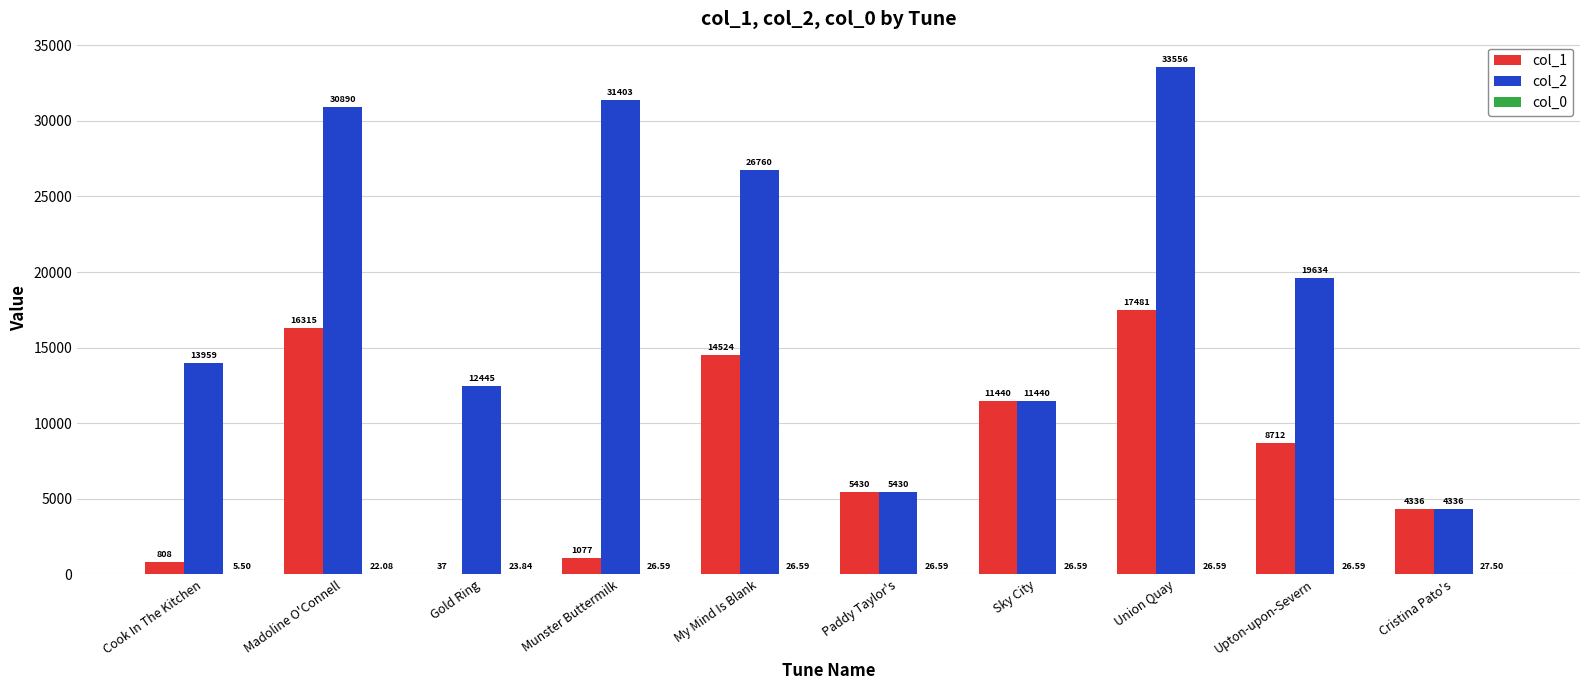

How many groups of bars are there?

10